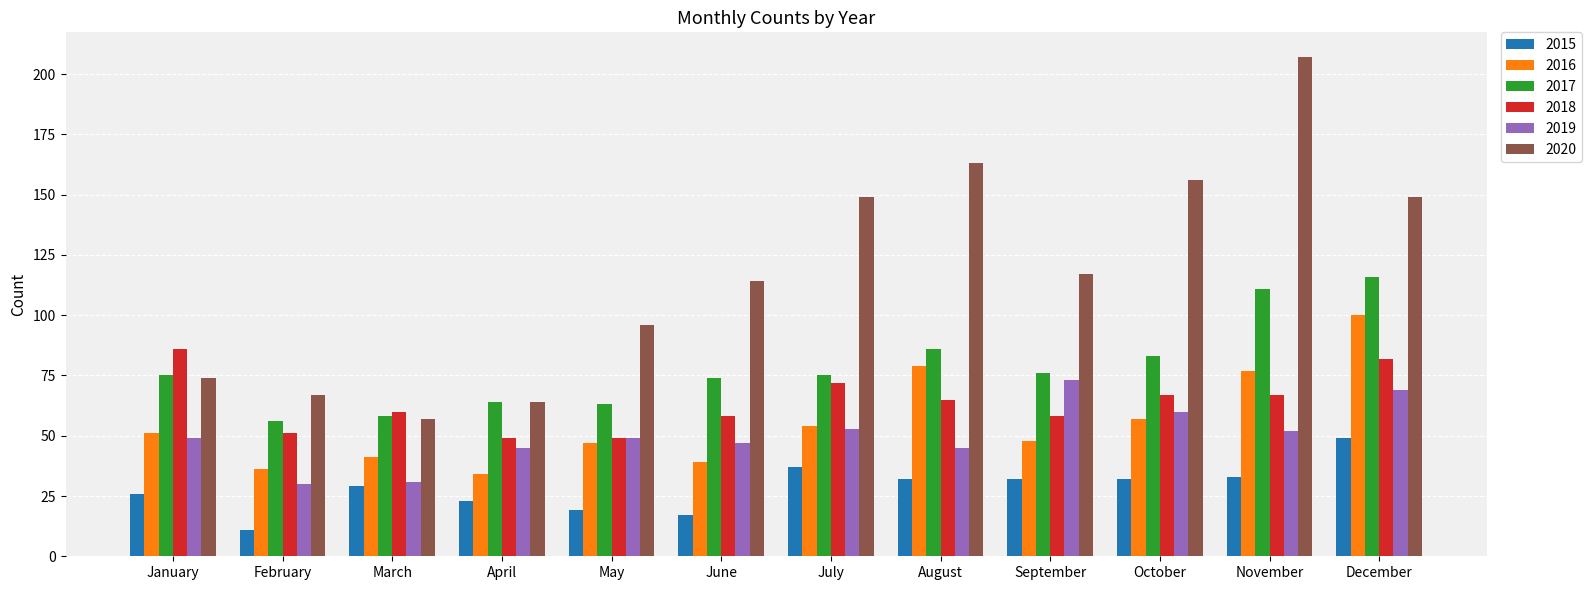

Rank the series by their maximum value, from highest to lowest.

2020, 2017, 2016, 2018, 2019, 2015